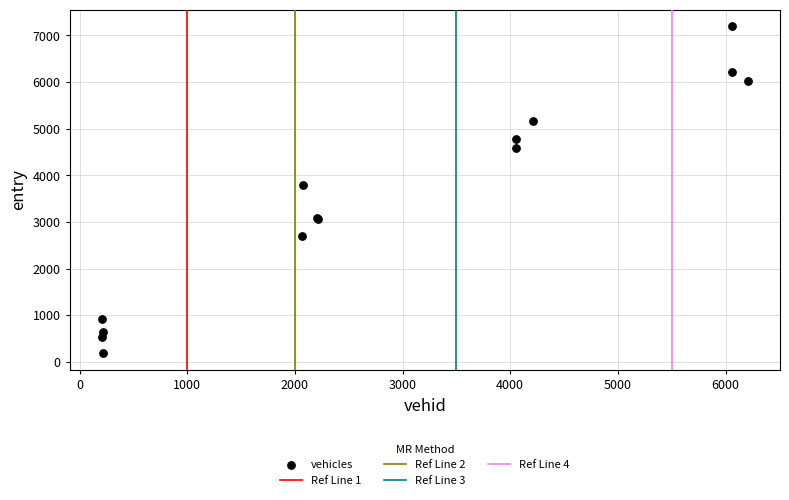

What Y value in the scatter plot is closest to 3691?

3781.3